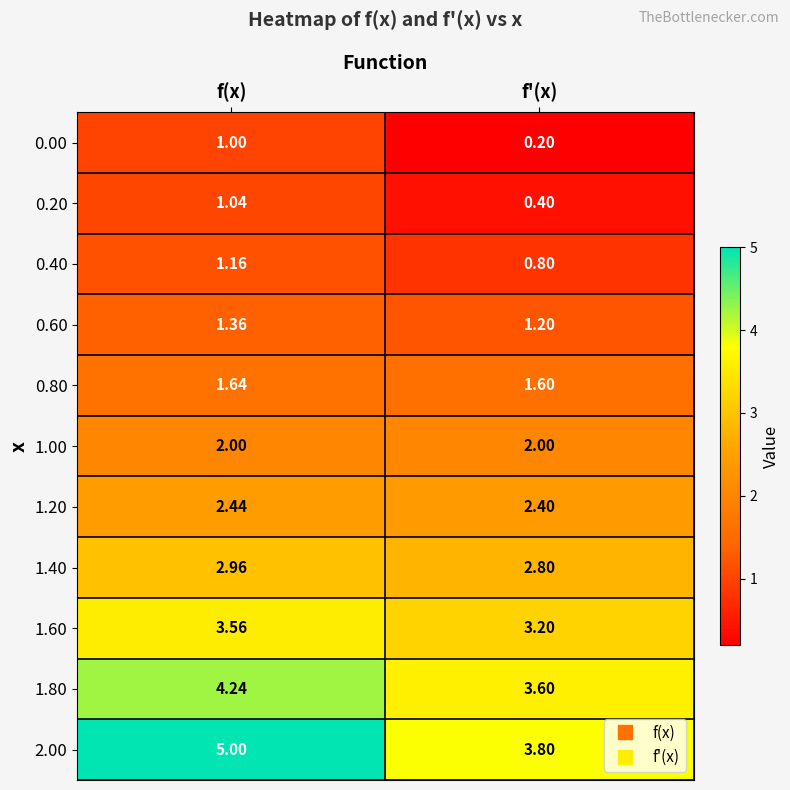

At which label is 0.40 closest to 0?

f'(x)